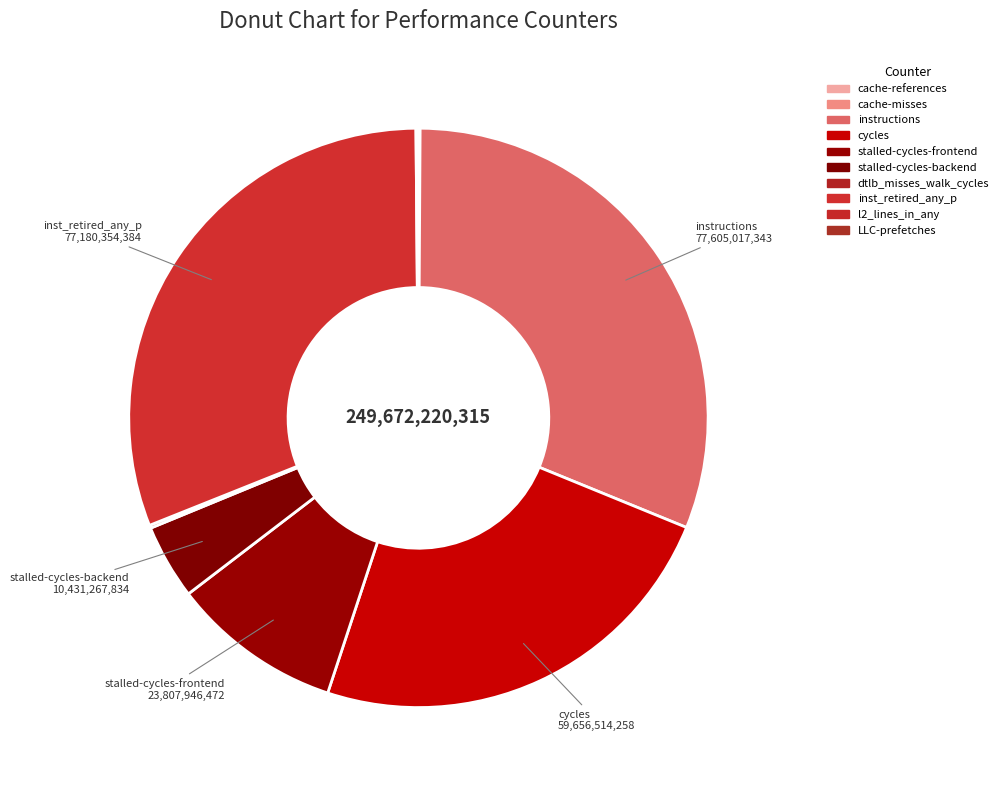

Rank the categories by value from lowest to highest.

cache-misses, LLC-prefetches, cache-references, l2_lines_in_any, dtlb_misses_walk_cycles, stalled-cycles-backend, stalled-cycles-frontend, cycles, inst_retired_any_p, instructions